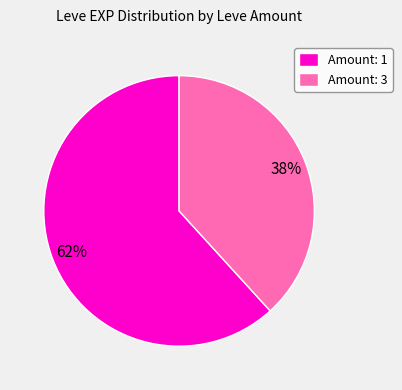

Which category has the smallest portion of the pie?

Amount: 3